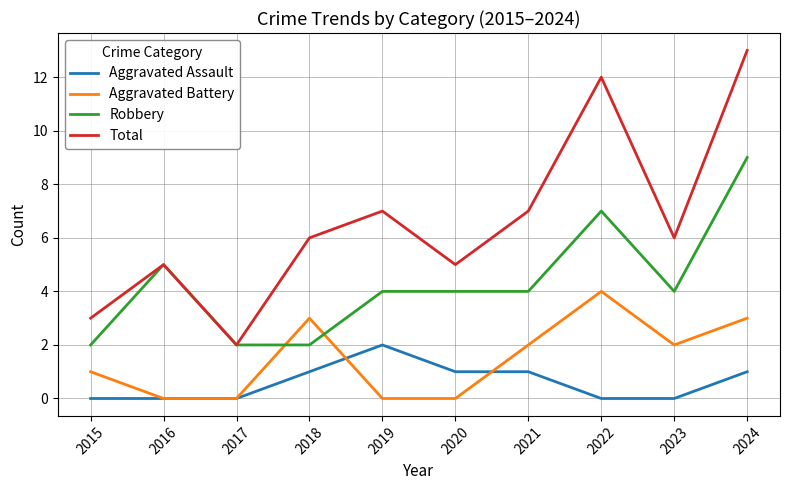

True or false: Total and Aggravated Assault intersect in this chart.

False